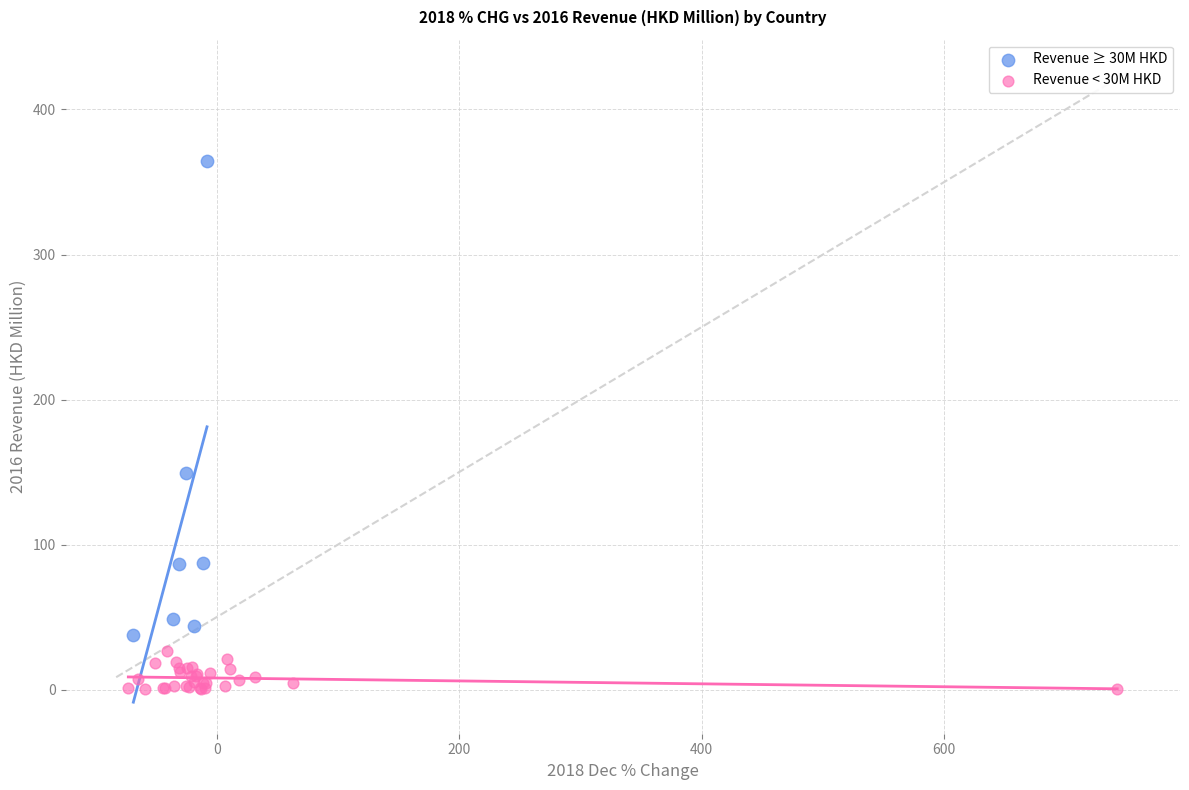

Which series has the widest spread of Y values?

Revenue ≥ 30M HKD